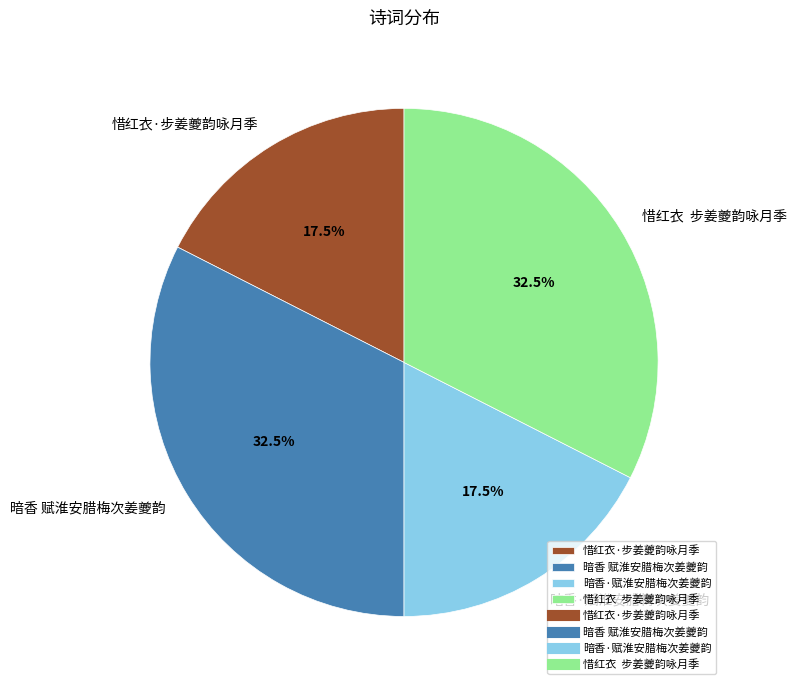

To the nearest percent, what is the difference between the largest and smallest slice percentages?

15%